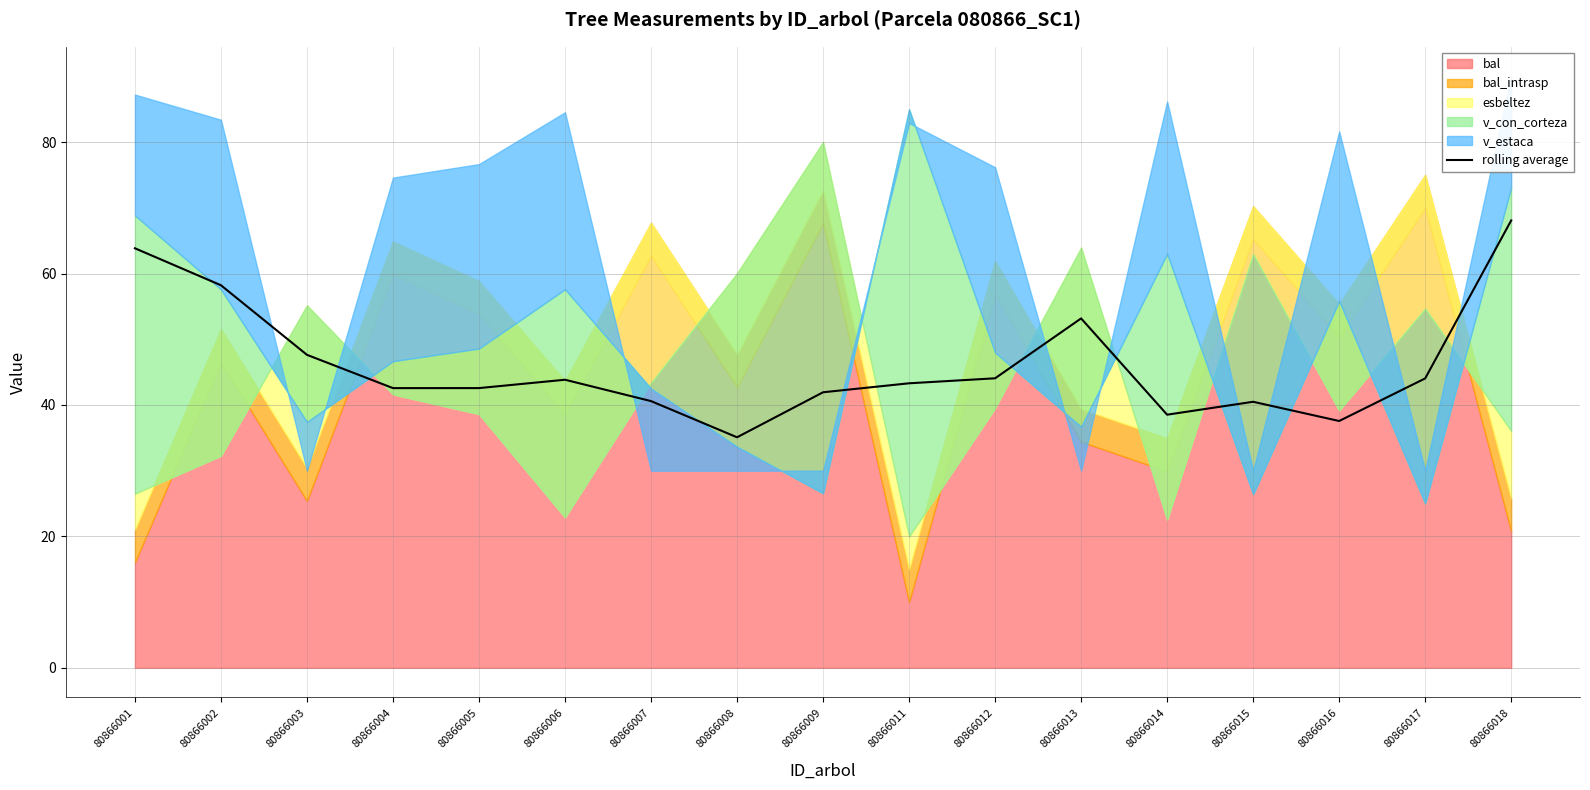

What is the difference between the maximum and minimum values?

33.0